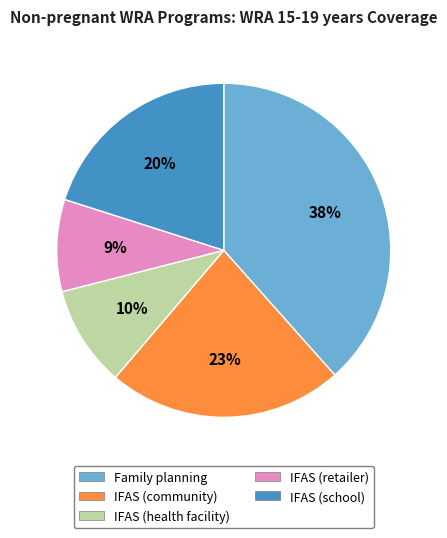

To the nearest percent, what percentage of the pie is IFAS (health facility)?

10%